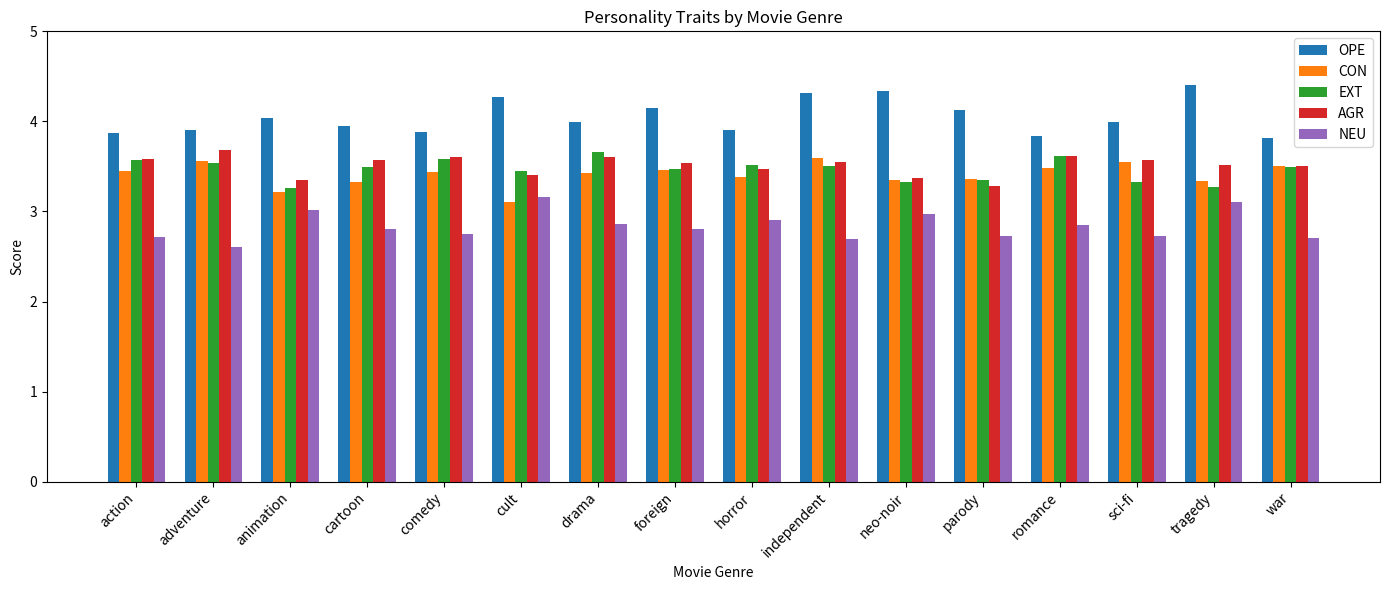

What are all the series names shown in the legend?

OPE, CON, EXT, AGR, NEU